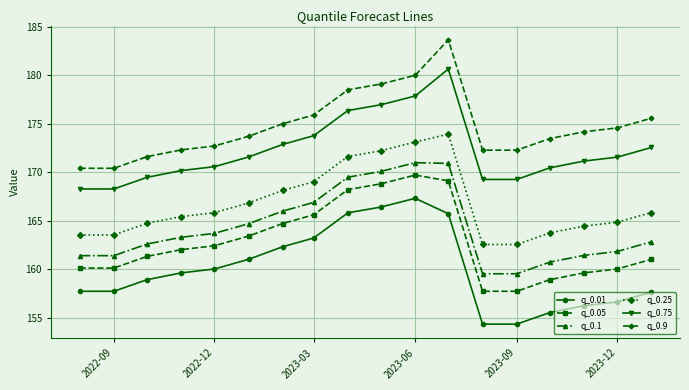

True or false: q_0.1 and q_0.05 intersect in this chart.

False